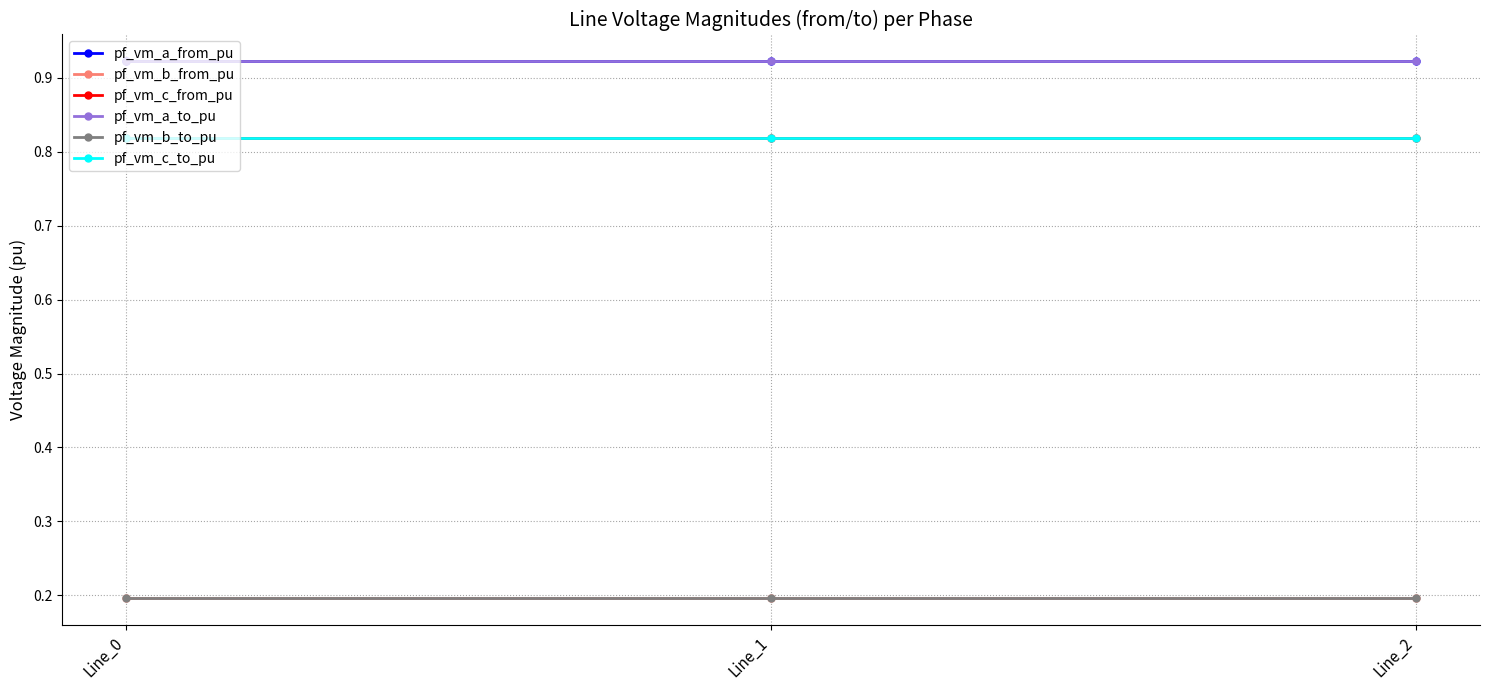

At which label does pf_vm_c_from_pu reach its peak?

Line_1